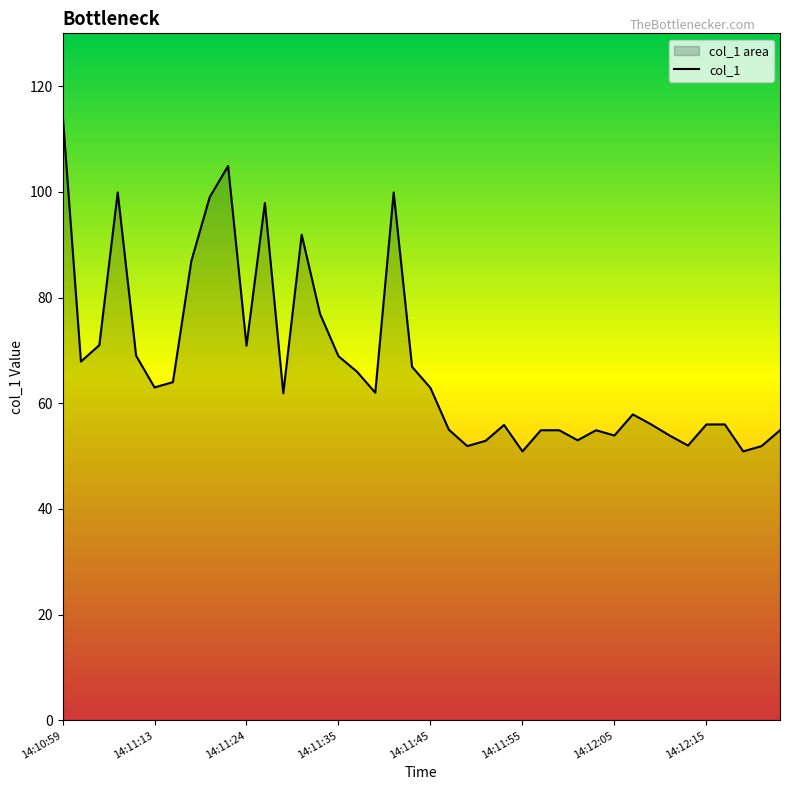

What is the minimum value shown in the chart?

50.9